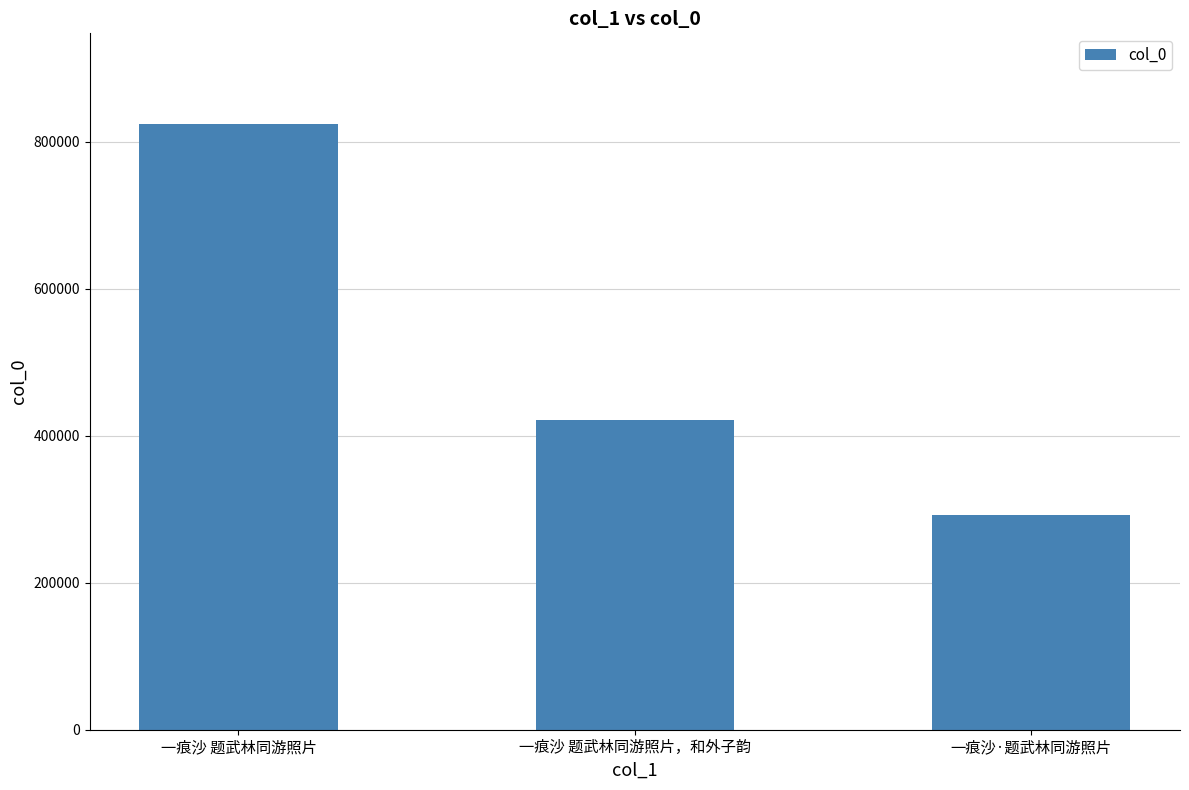

What is the smallest value displayed?

291551